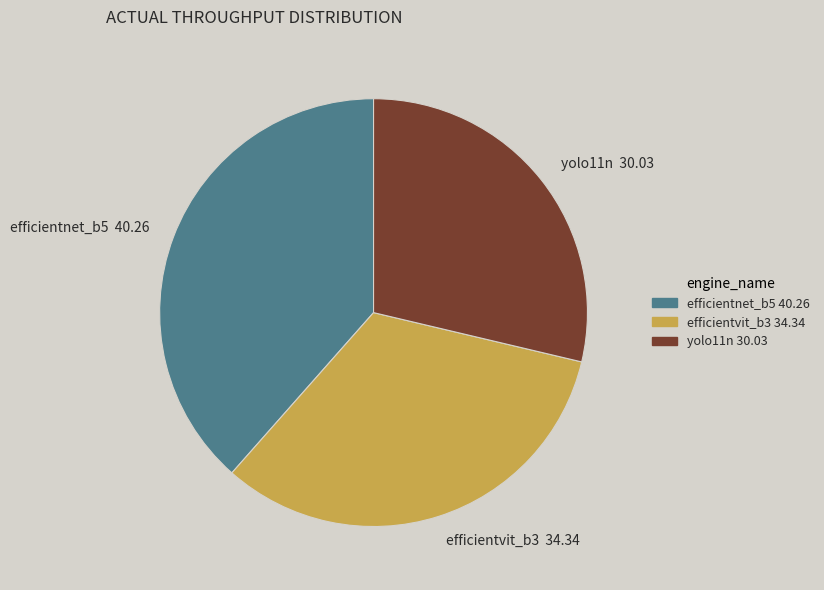

Does efficientnet_b5 account for over 50% of the chart?

No